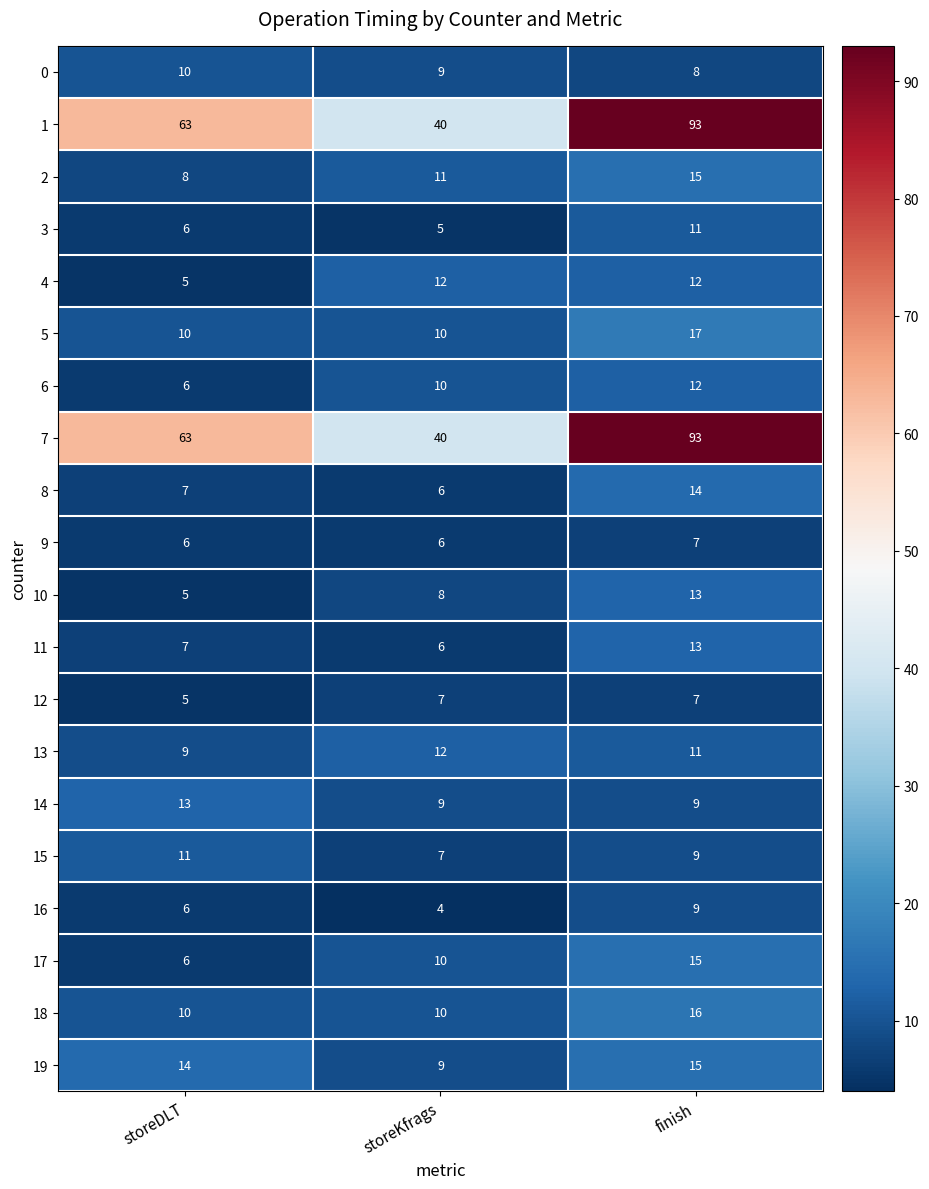

What value does the 12 series have at storeDLT?

5